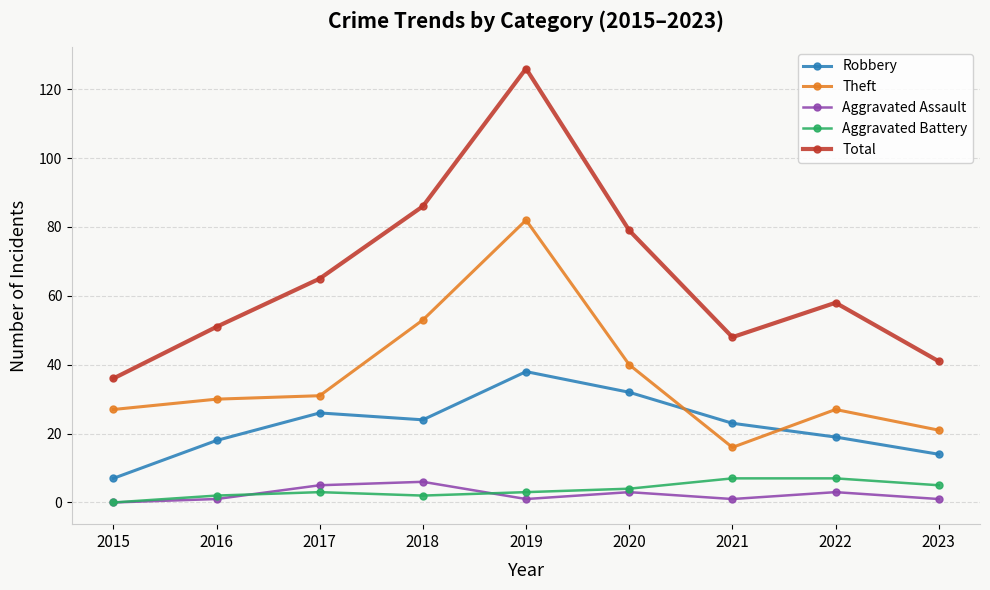

Count the Aggravated Assault values in the range 1 to 3.

6